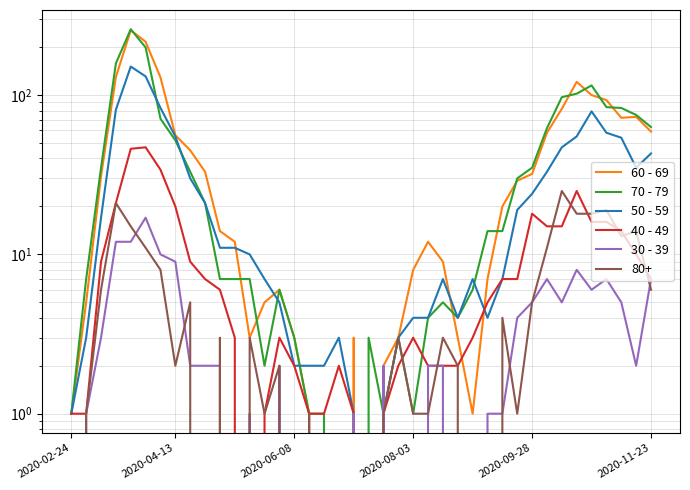

Reading left to right, list all the values displayed in this chart.

60 - 69: 1	5	31	130	255	216	129	56	45	33	14	12	3	5	6	3	1	0	0	3	0	2	3	8	12	9	3	1	7	20	29	32	58	82	121	100	93	72	73	59
70 - 79: 1	7	35	158	259	199	71	52	33	21	7	7	7	2	6	3	1	1	0	0	3	1	3	1	4	5	4	6	14	14	30	35	62	97	102	115	84	83	75	63
50 - 59: 1	3	17	81	151	131	83	55	30	21	11	11	10	7	5	2	2	2	3	1	0	1	3	4	4	7	4	7	4	7	19	24	33	47	55	79	58	54	35	43
40 - 49: 1	1	9	21	46	47	34	20	9	7	6	3	0	1	3	2	1	1	2	1	0	1	2	3	2	2	2	3	5	7	7	18	15	15	25	16	16	14	10	7
30 - 39: 0	1	3	12	12	17	10	9	2	2	2	0	1	0	2	0	0	0	0	1	0	2	0	0	2	2	0	0	1	1	4	5	7	5	8	6	7	5	2	7